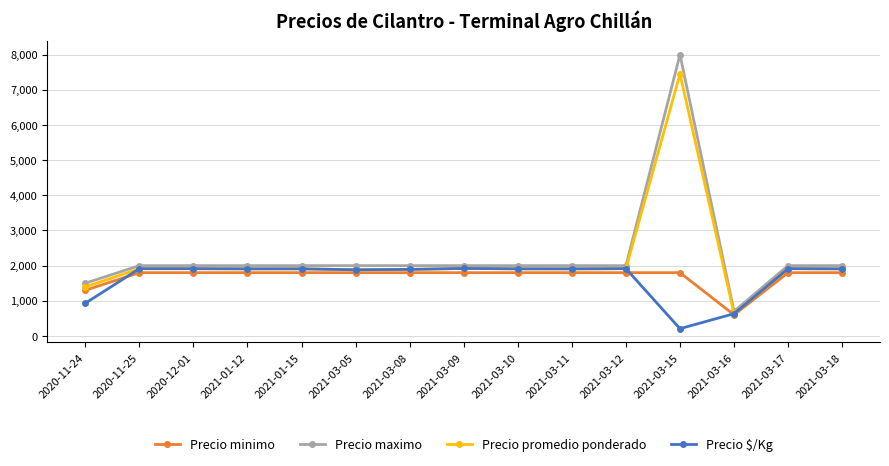

Which label corresponds to the largest value in the chart?

2021-03-15